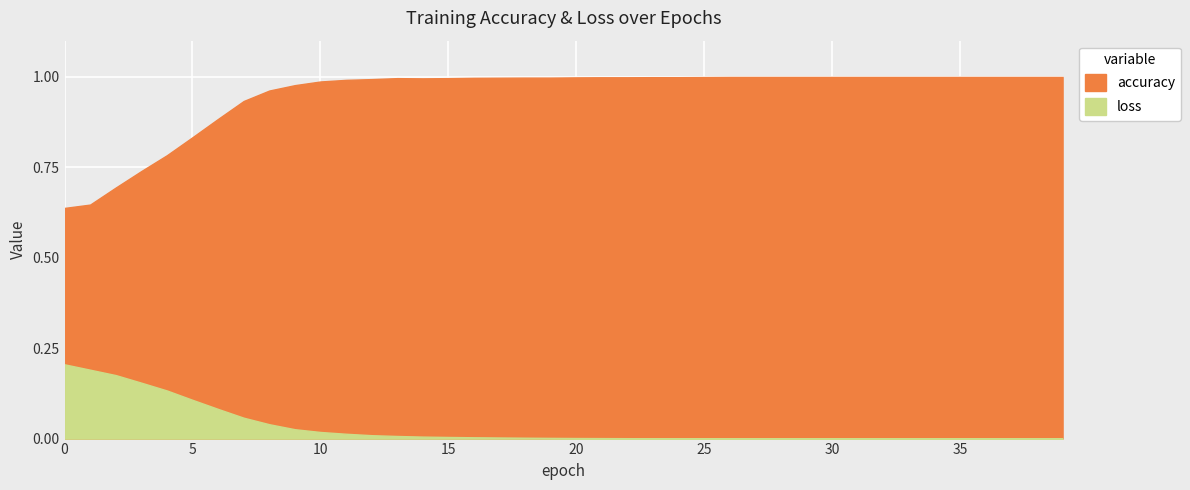

What is the highest value of the accuracy series?

1.0